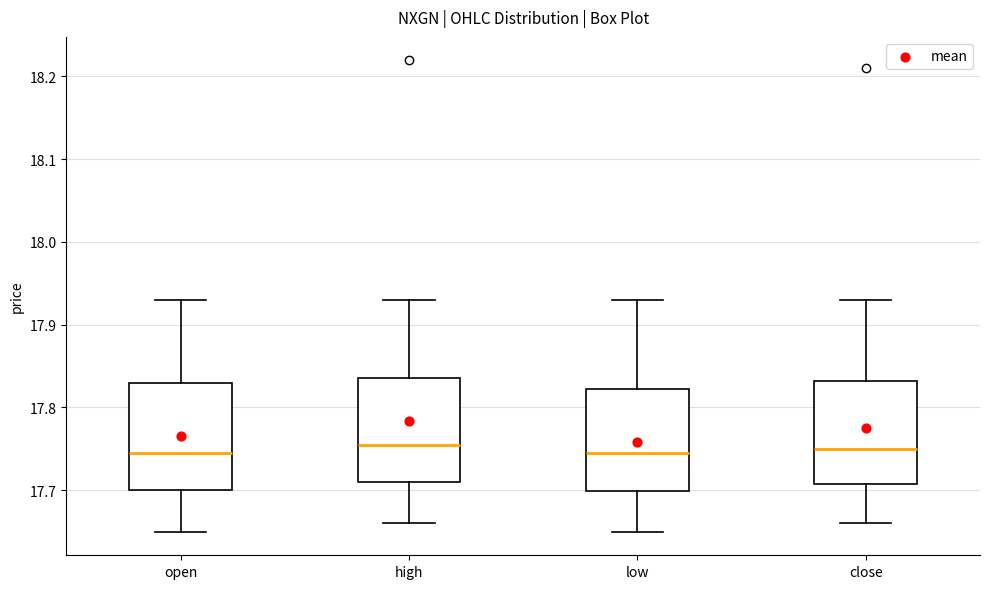

Reading left to right, transcribe this box plot: for each box, give where its median line is, the range the box spans, and where its two whiskers end, as read against the y-axis. The values are not printed on the chart, so give them approximately, as read against the axis.

open: median 17.75, box 17.70 to 17.83, whiskers 17.65 to 17.93
high: median 17.76, box 17.71 to 17.84, whiskers 17.66 to 17.93
low: median 17.75, box 17.70 to 17.82, whiskers 17.65 to 17.93
close: median 17.75, box 17.71 to 17.83, whiskers 17.66 to 17.93